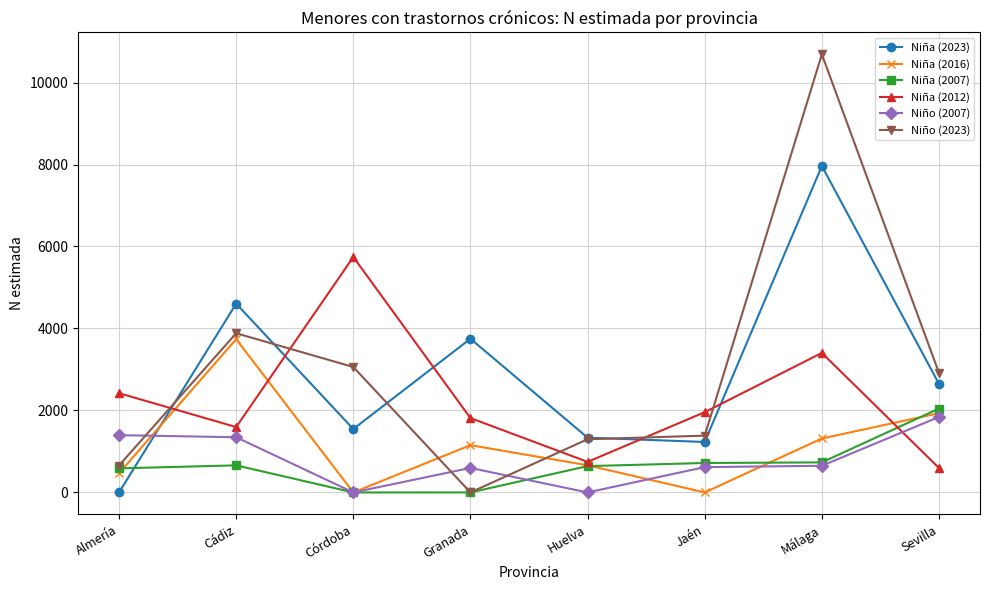

Which series changed the most between Cádiz and Huelva?

Niña (2023)